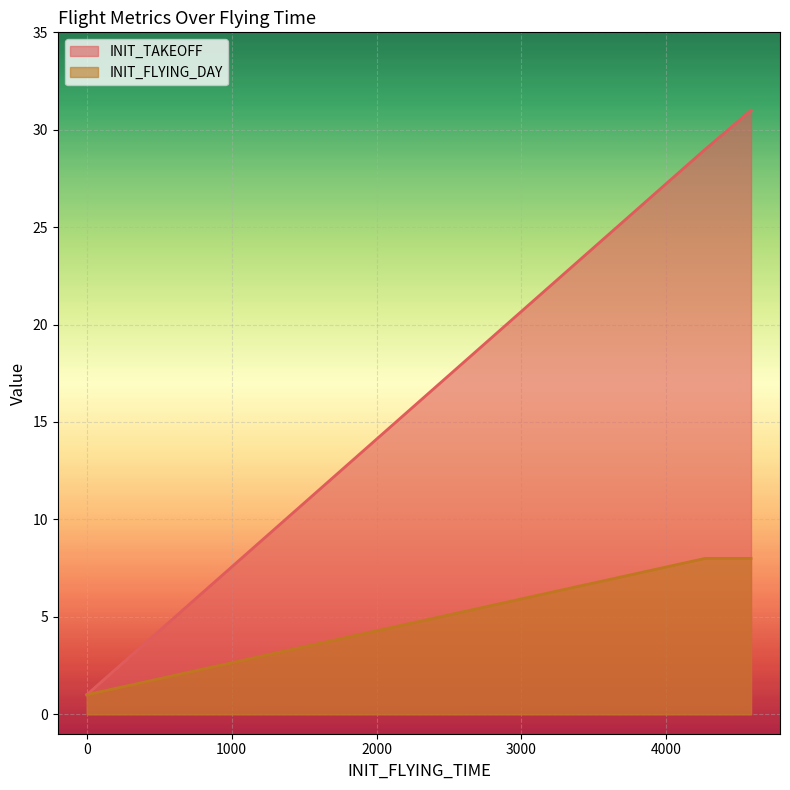

Count the INIT_FLYING_DAY values in the range 1 to 8.

5